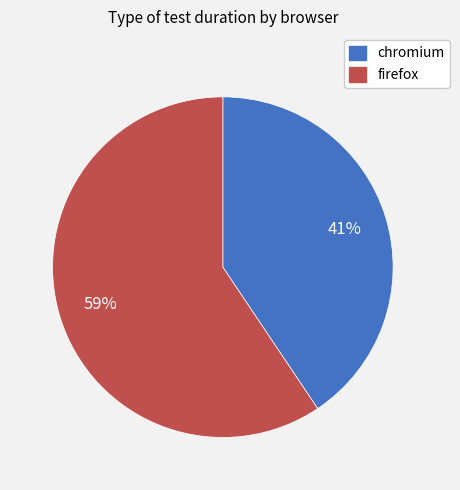

What is the largest slice in the pie chart?

firefox